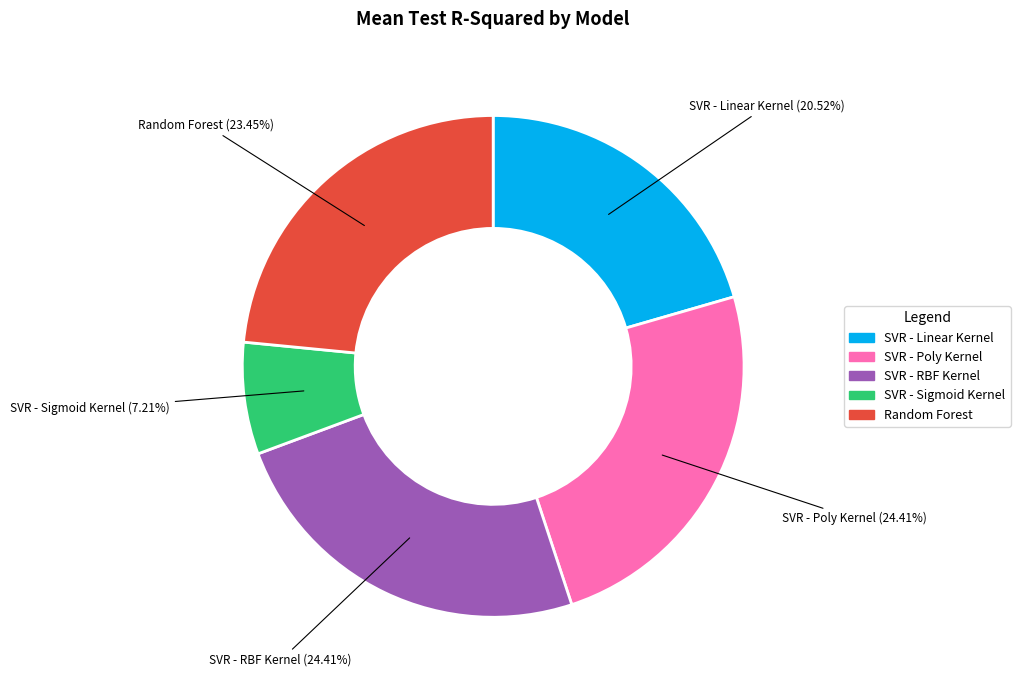

How many slices are in this pie chart?

5